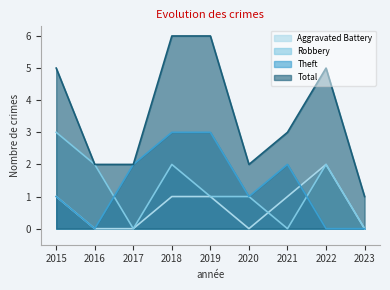

True or false: Robbery has a value of 1 at 2018.

False